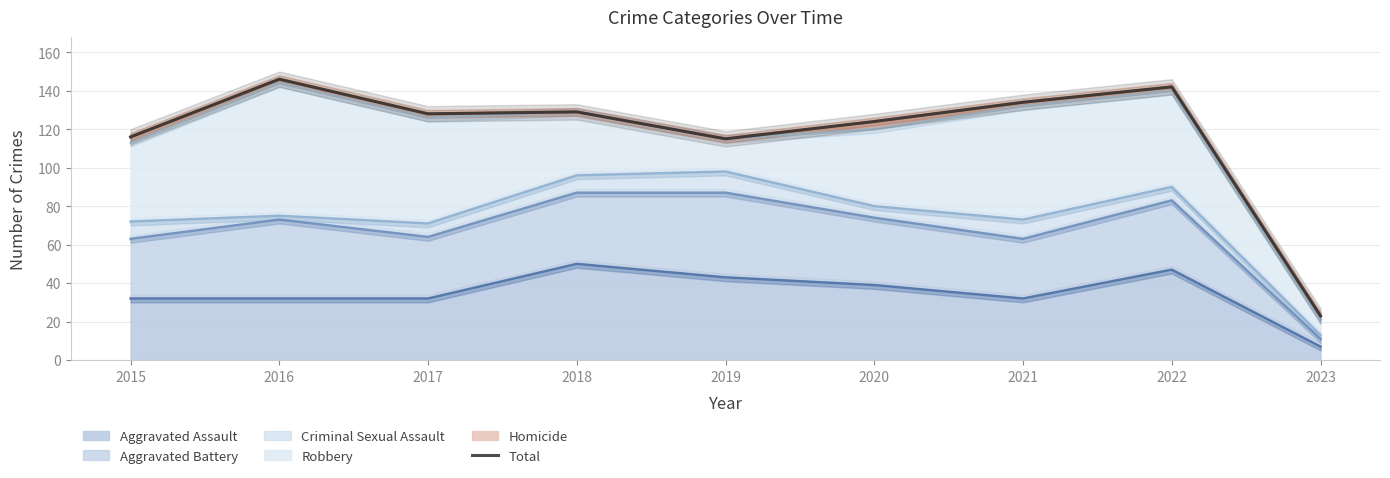

What is the value of the 7th point from the left?

134